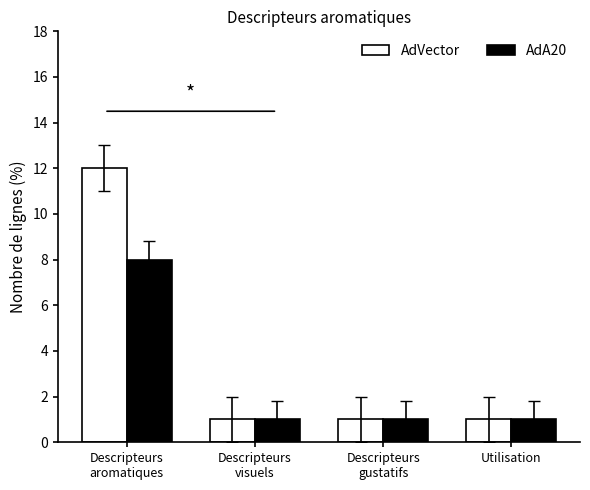

Which series has the largest total across all categories?

AdVector